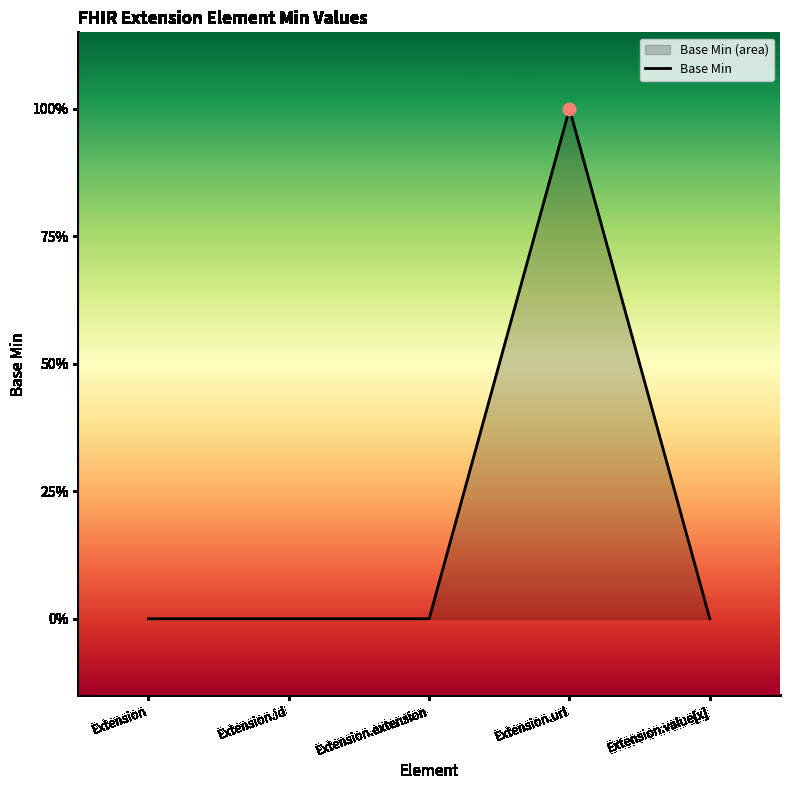

Which has a higher value, Extension.id or Extension.value[x]?

Extension.id